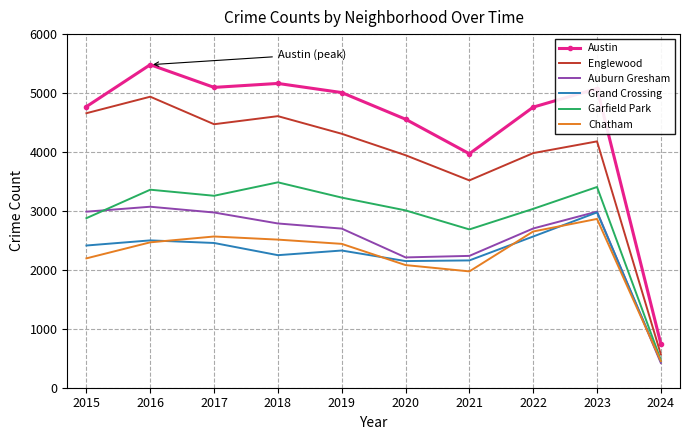

At which category does Englewood reach its first local valley?

2017